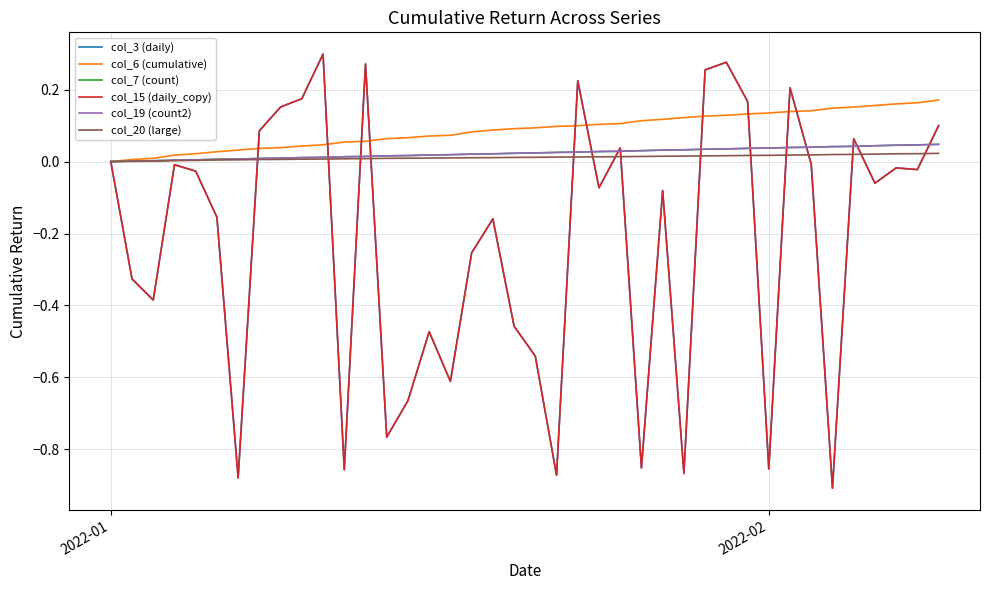

Does the chart display data point markers on the line(s)?

No